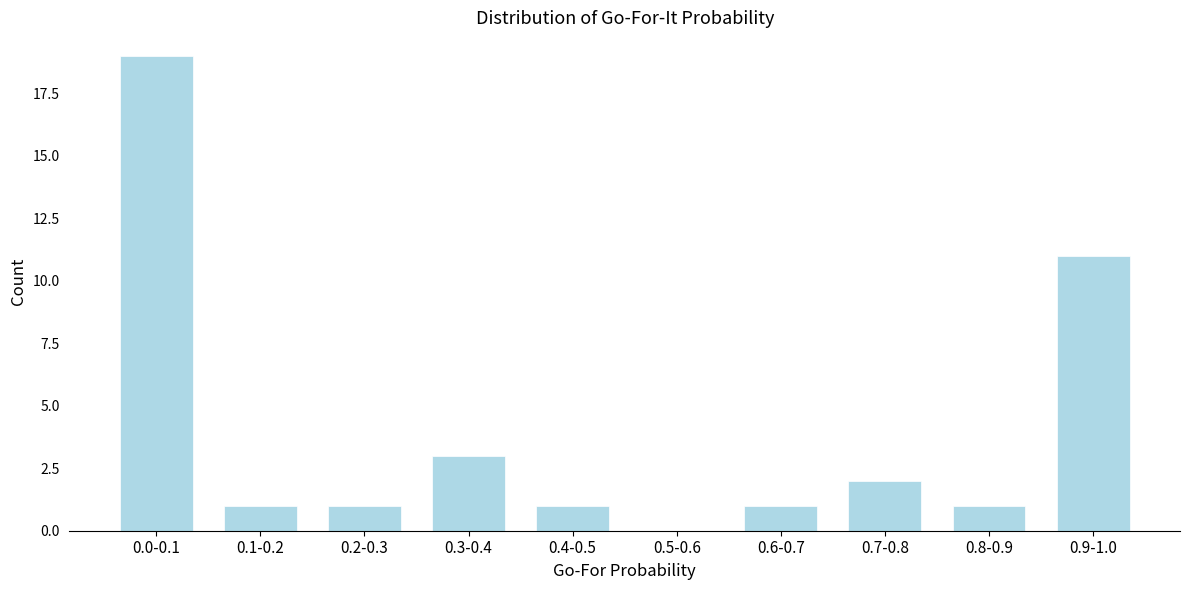

Reading left to right, transcribe all the data shown in this chart.

0.0-0.1=19	0.1-0.2=1	0.2-0.3=1	0.3-0.4=3	0.4-0.5=1	0.5-0.6=0	0.6-0.7=1	0.7-0.8=2	0.8-0.9=1	0.9-1.0=11